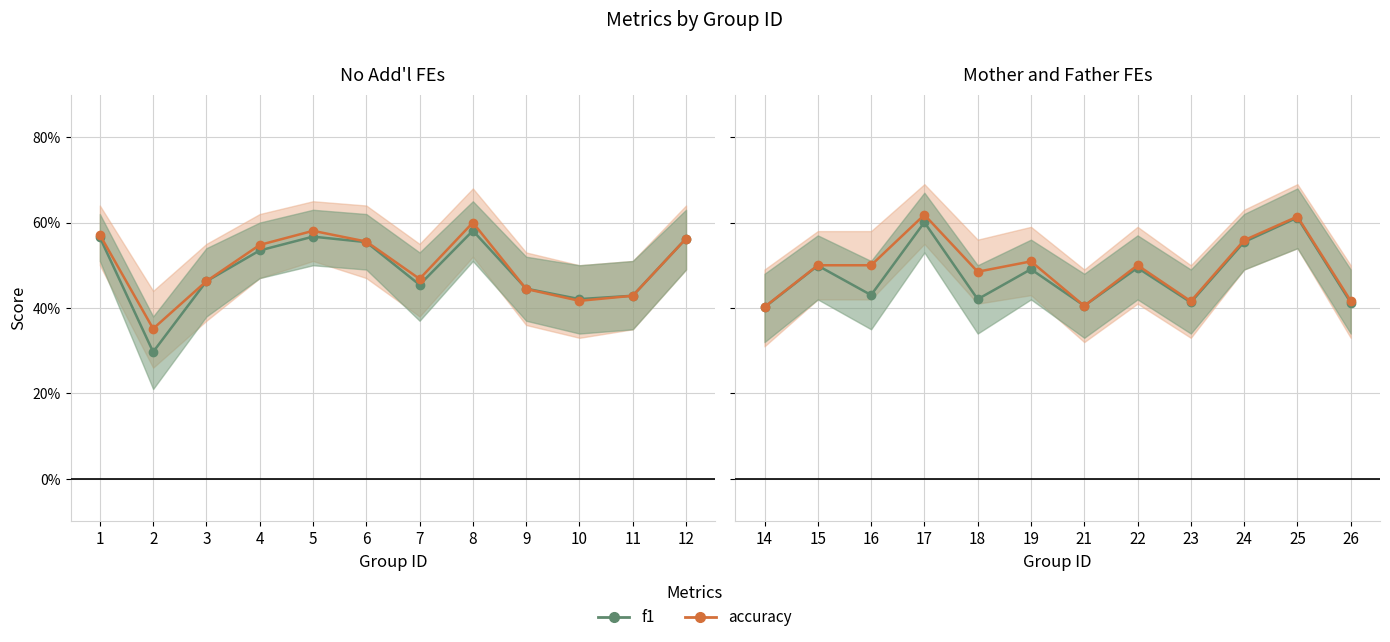

What is the lowest value of the accuracy series?

0.4